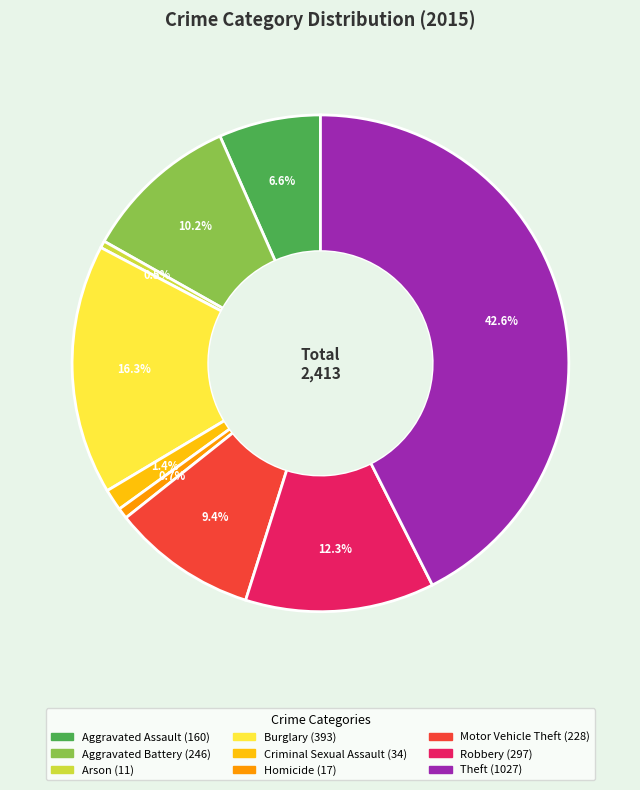

True or false: Robbery accounts for 1% of the total.

False